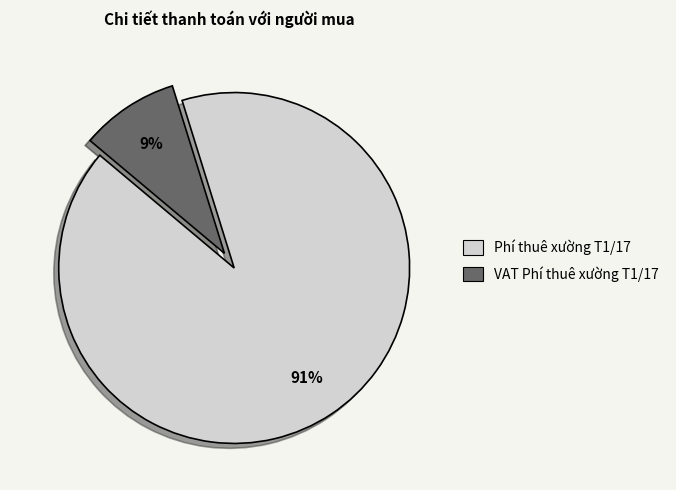

How many segments does this pie chart have?

2